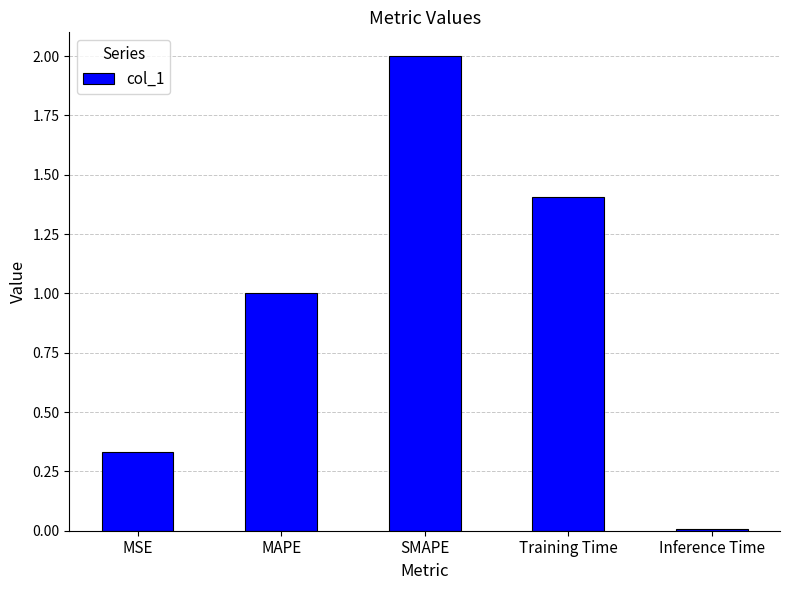

What is the change in value from MSE to SMAPE?

+1.7